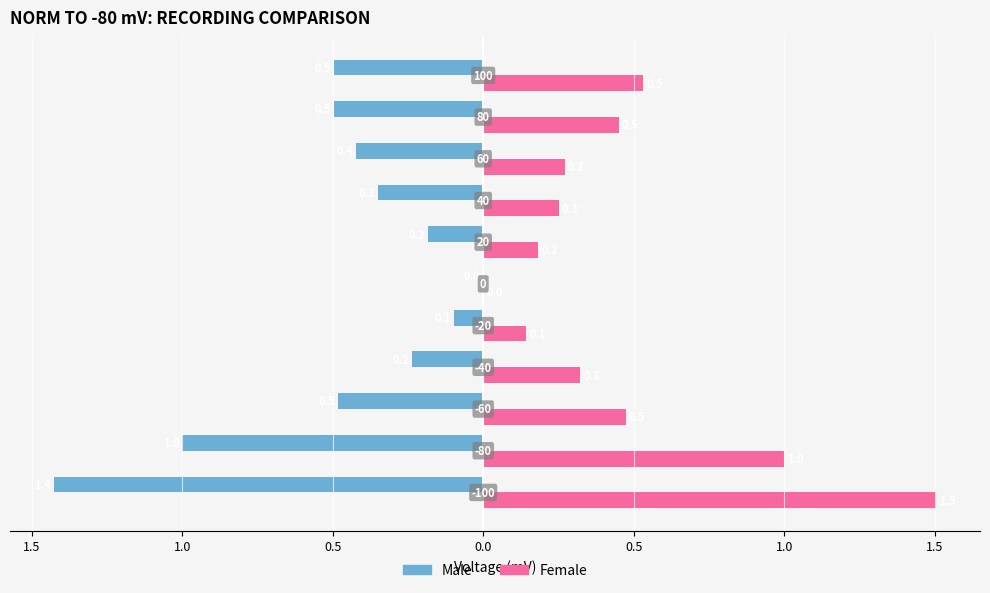

What are all the series names shown in the legend?

Male, Female